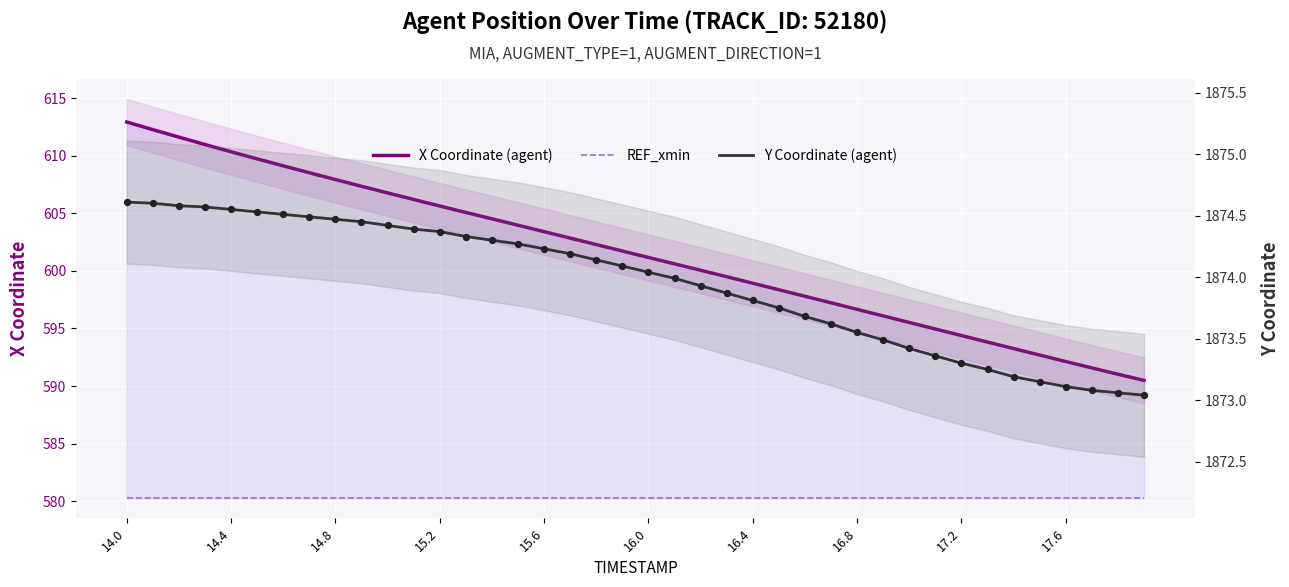

Which series has the widest spread of Y values?

X Coordinate (agent)